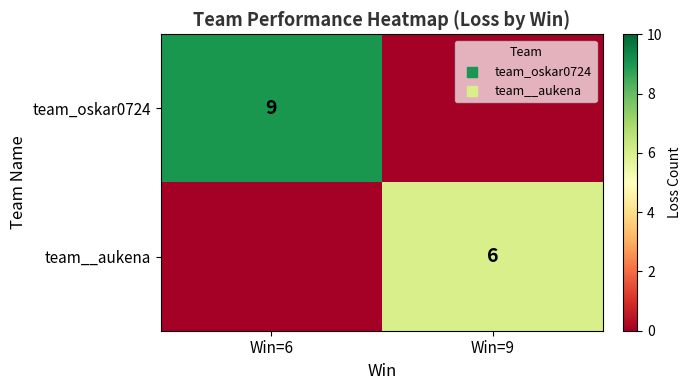

Is it true that team__aukena equals 3 at Win=9?

False